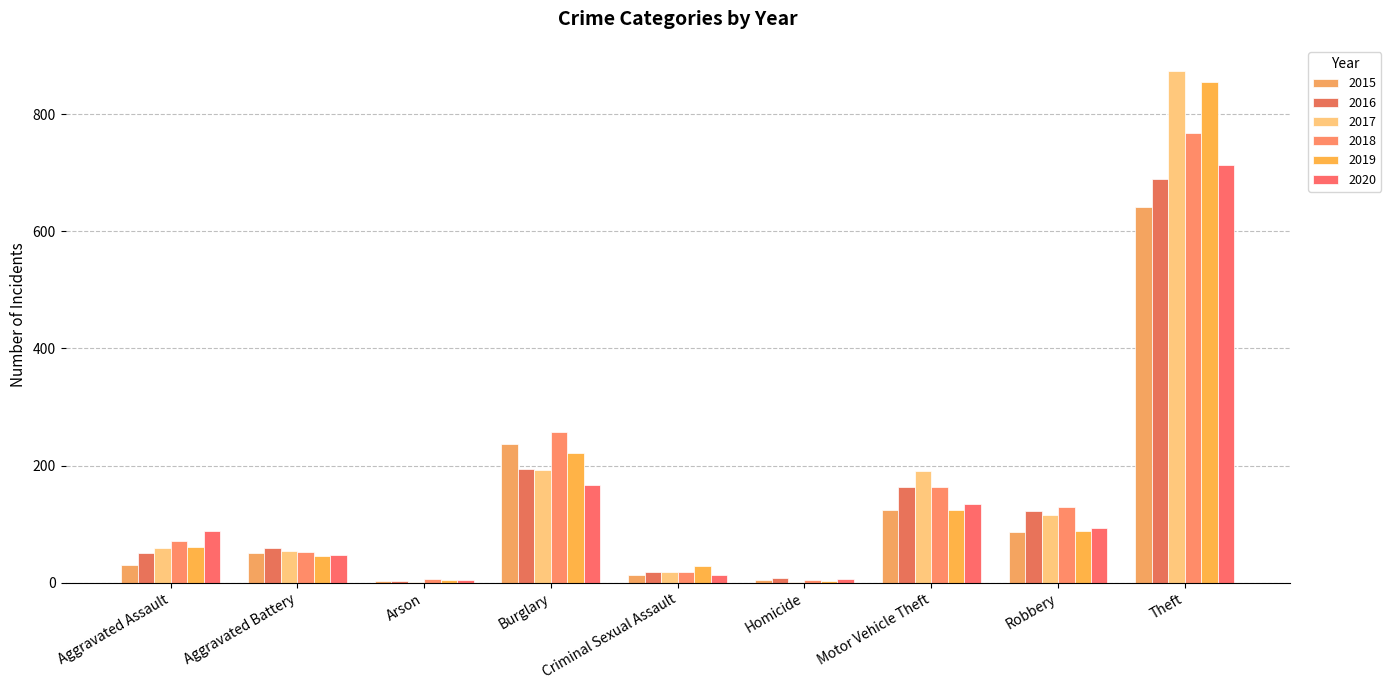

Are the bars grouped side by side (vs. stacked)?

Yes